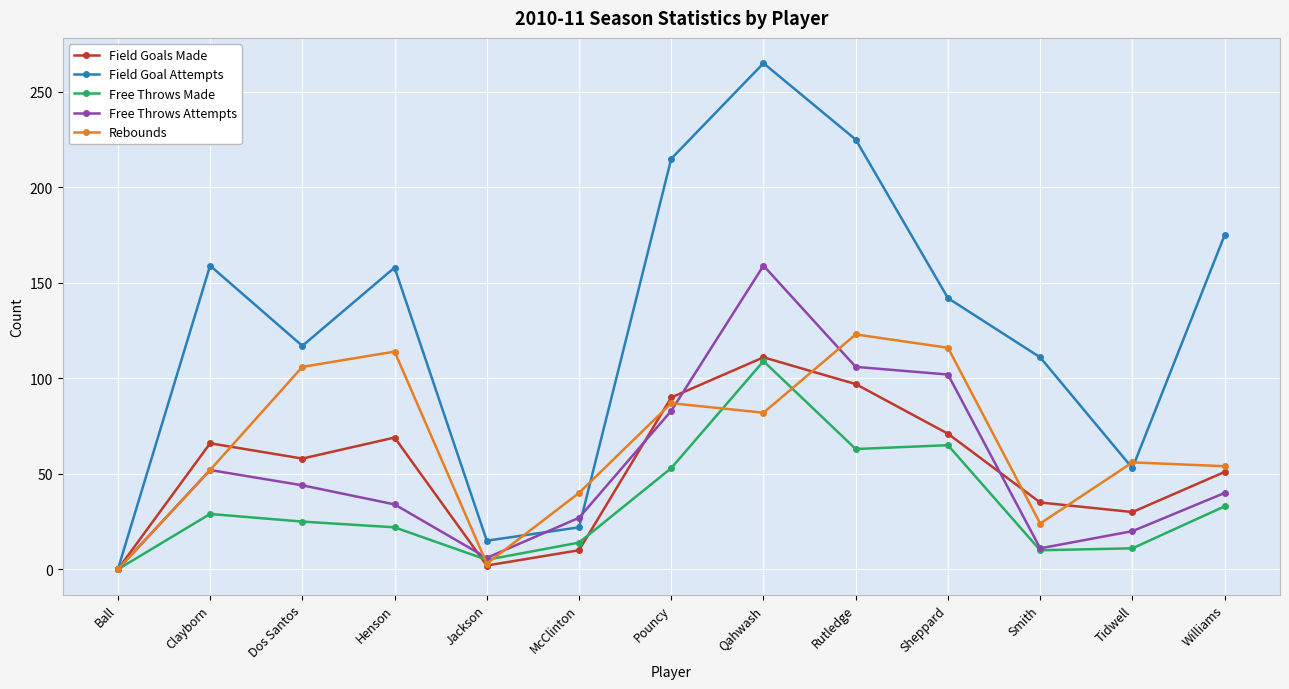

Where does the Field Goals Made series first go above 58?

Clayborn